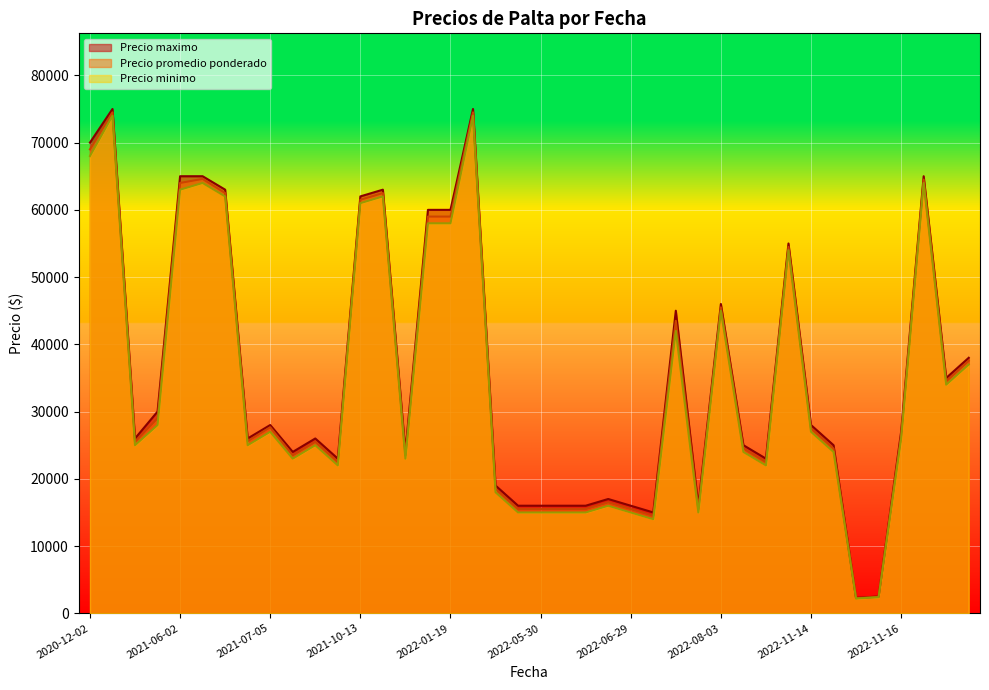

True or false: Precio minimo and Precio promedio ponderado cross at least once.

False